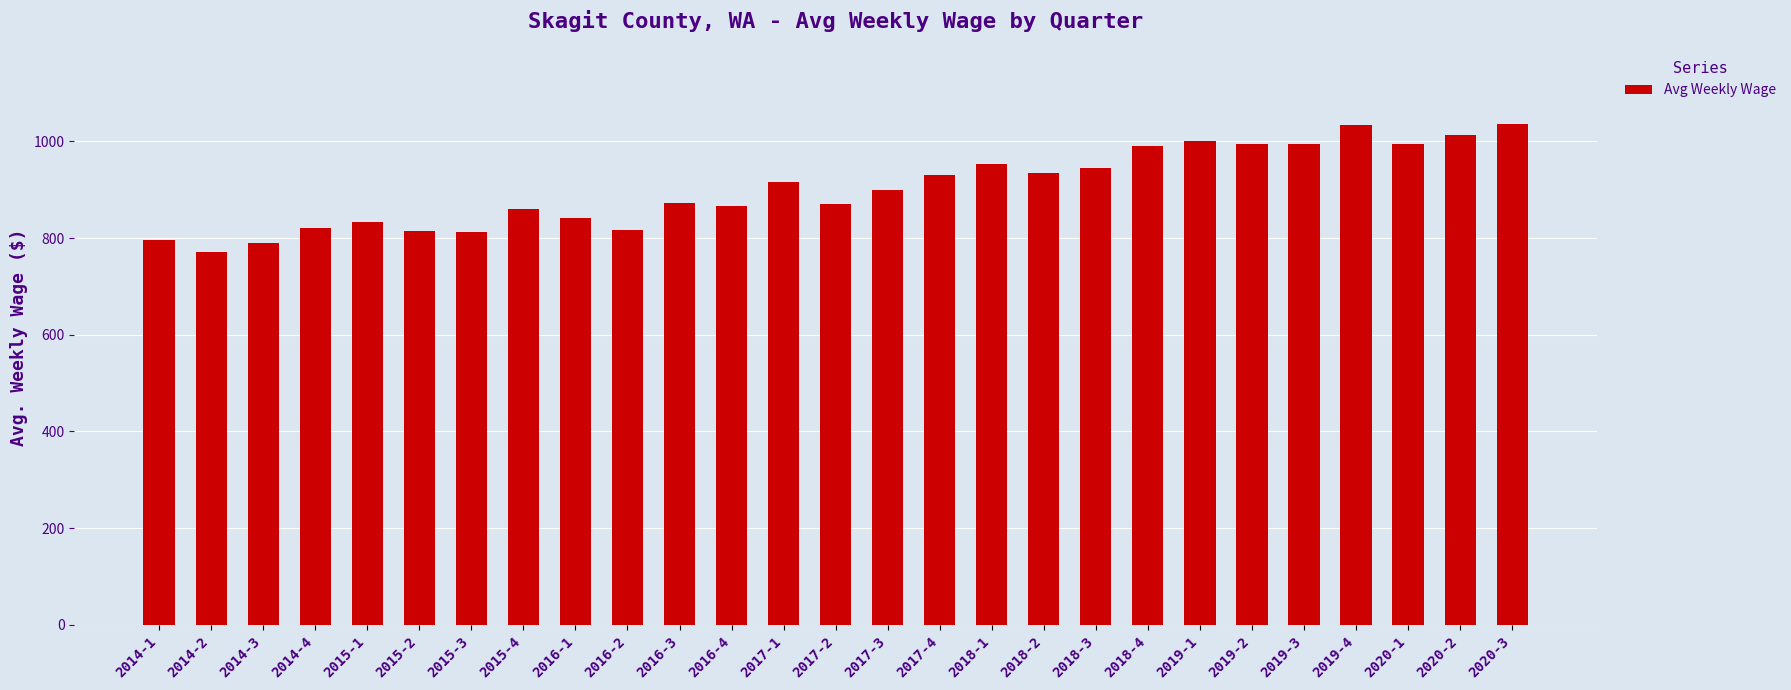

Which has a higher value, 2015-4 or 2018-1?

2018-1